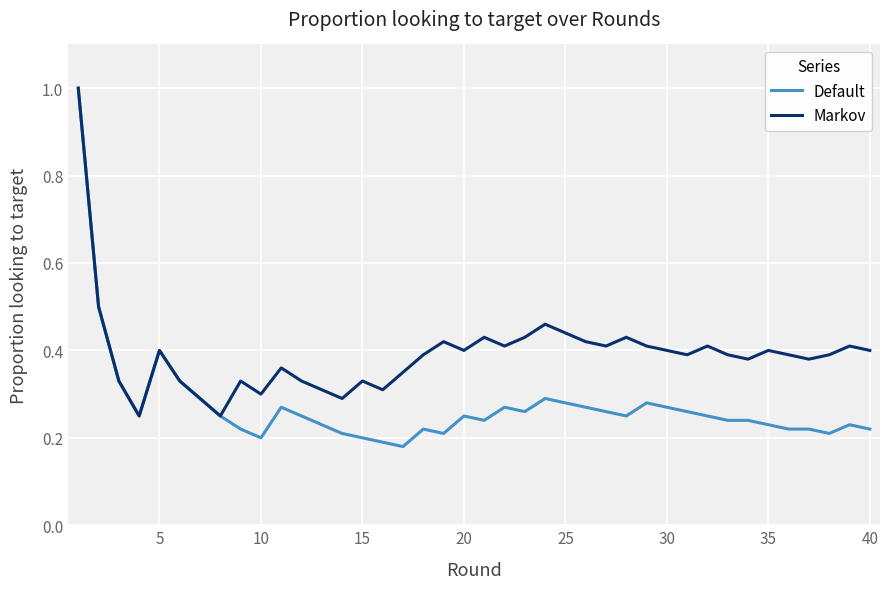

Which series has the largest total across all categories?

Markov